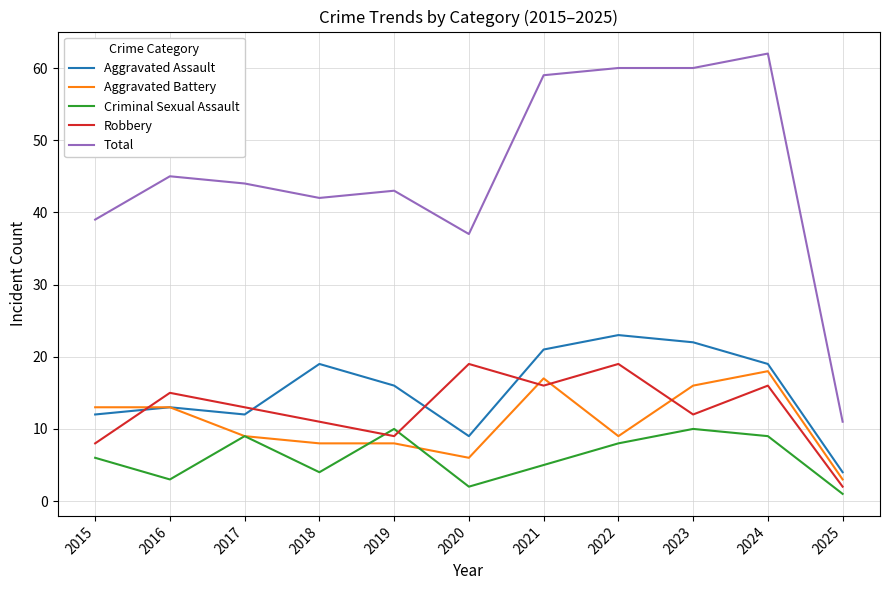

Between 2018 and 2025, which series saw the biggest shift?

Total